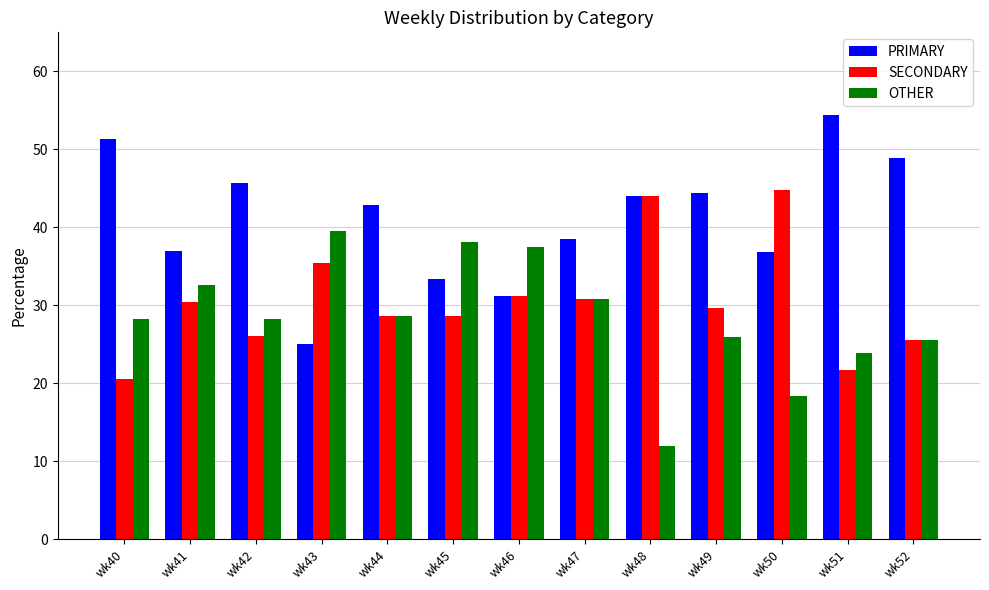

What is the total value across all series at wk50?

100.0